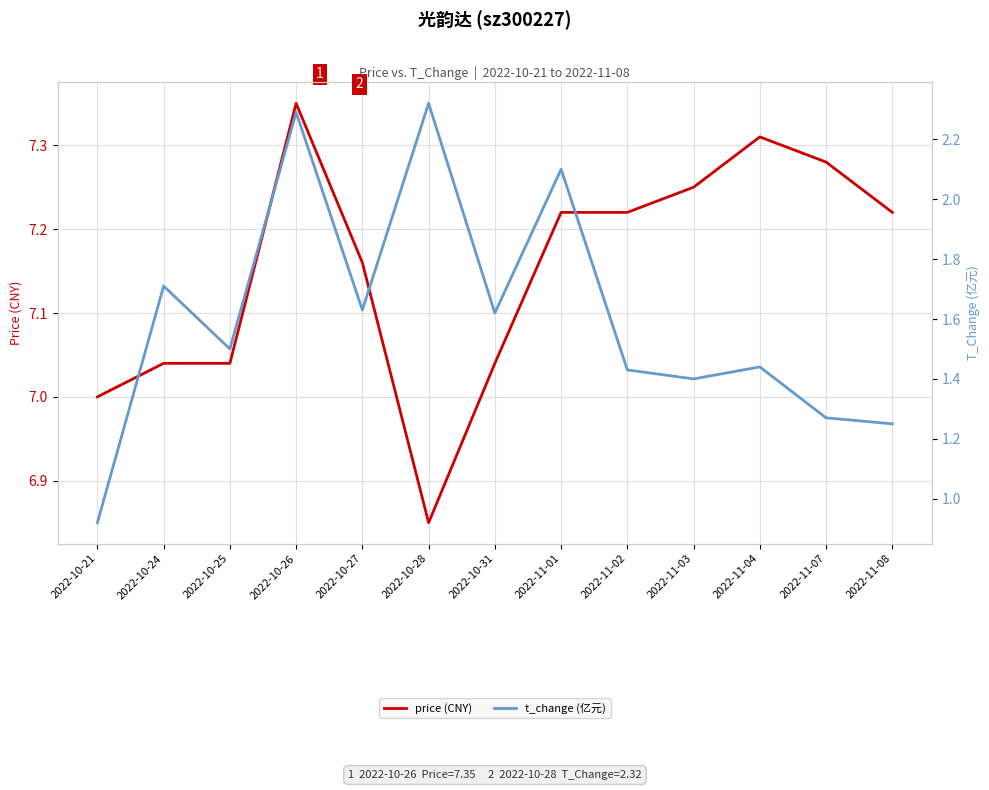

What is the label of the 12th point from the left?

2022-11-07